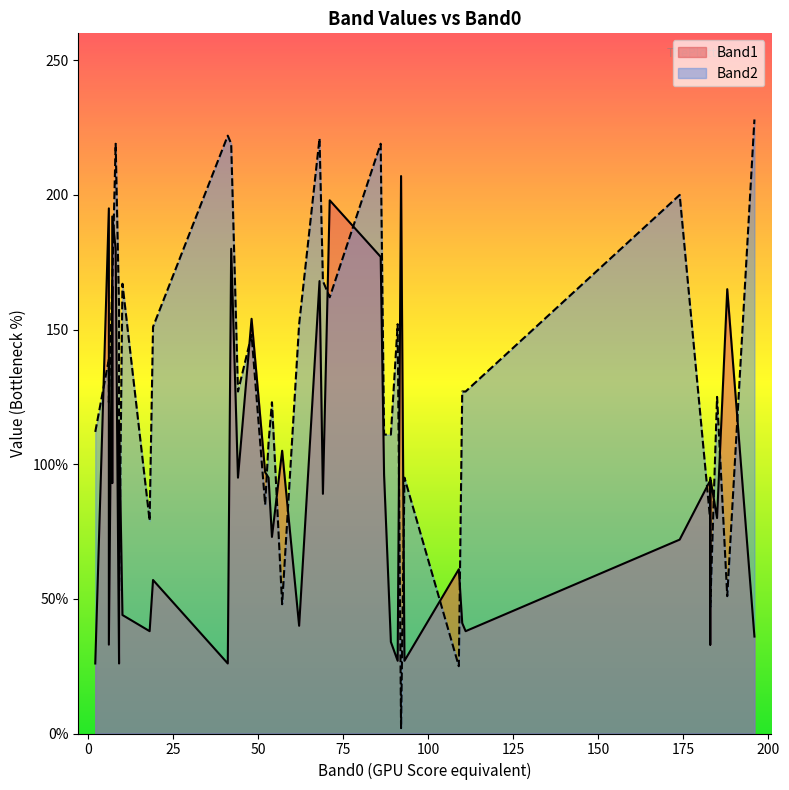

What is the sum of the Band1 values at 5 and 4?

255